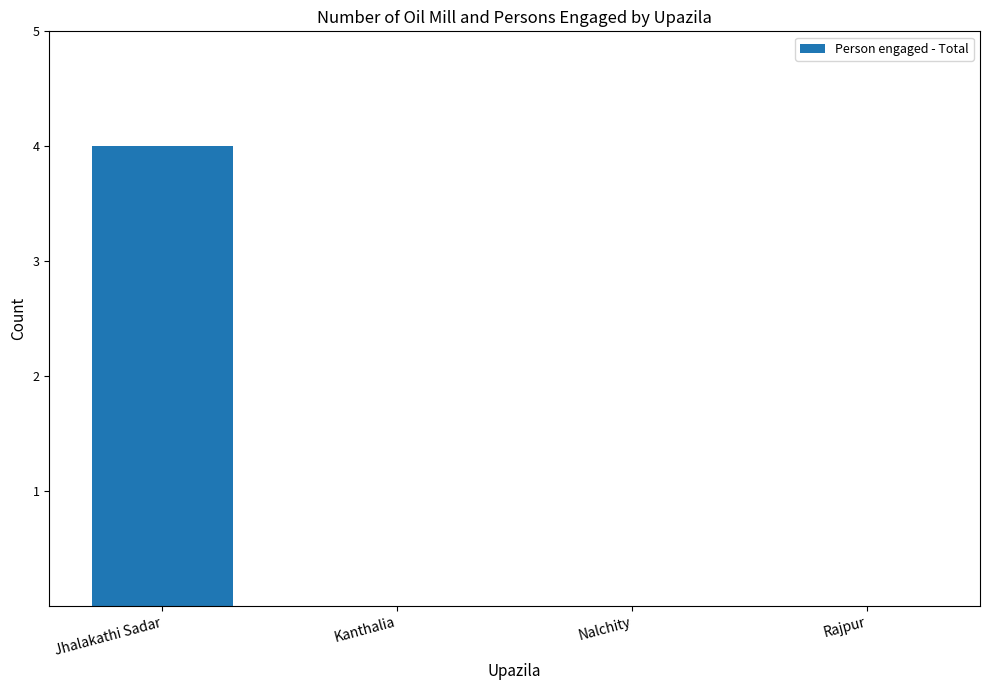

How many distinct data groups are displayed?

1